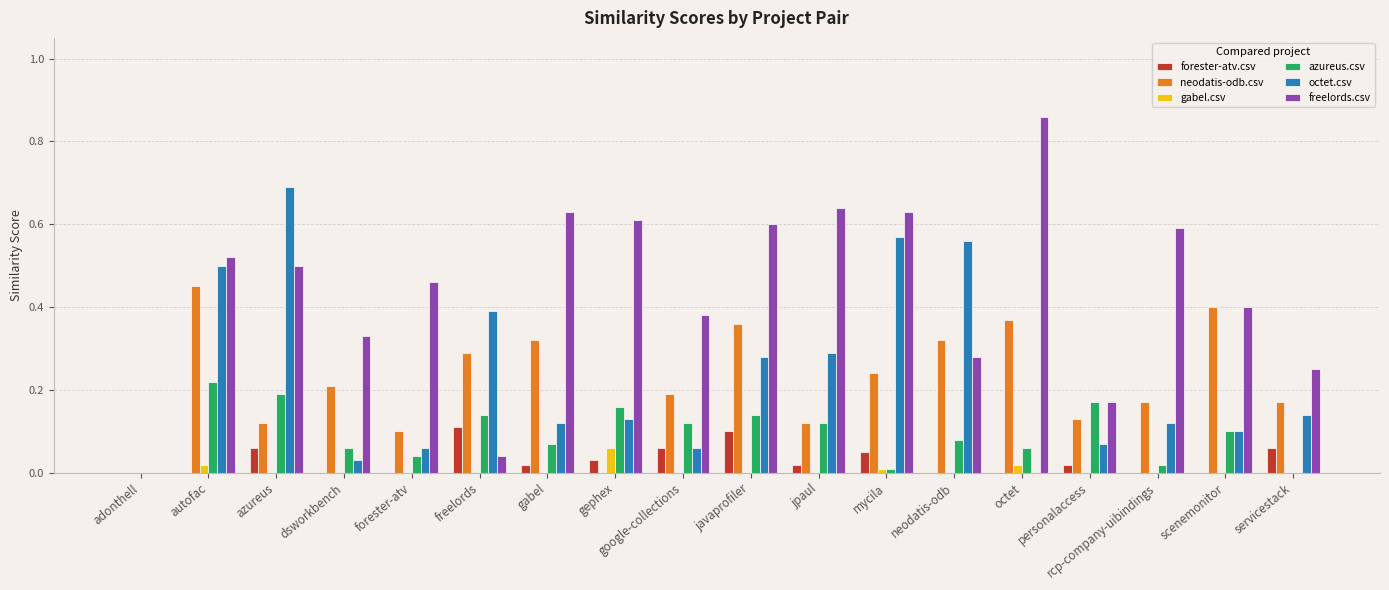

At which label does azureus.csv reach its peak?

autofac